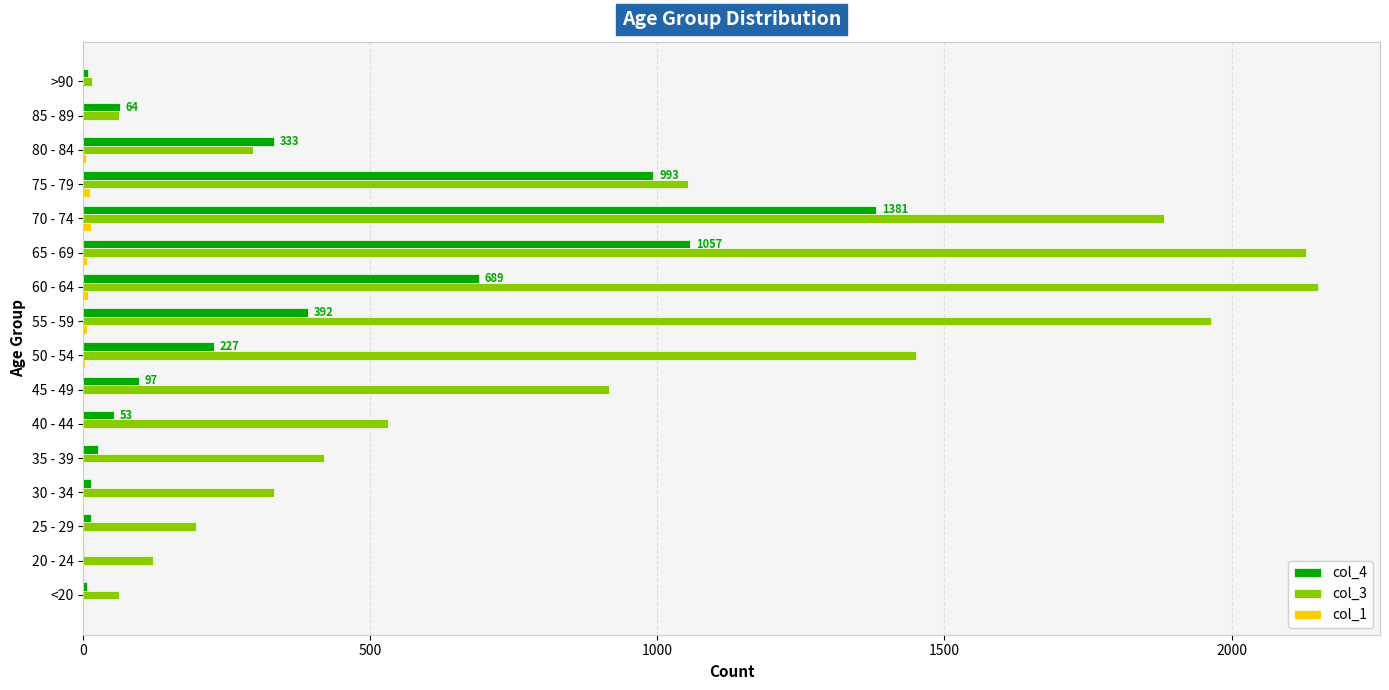

Which series has the largest total across all categories?

col_3